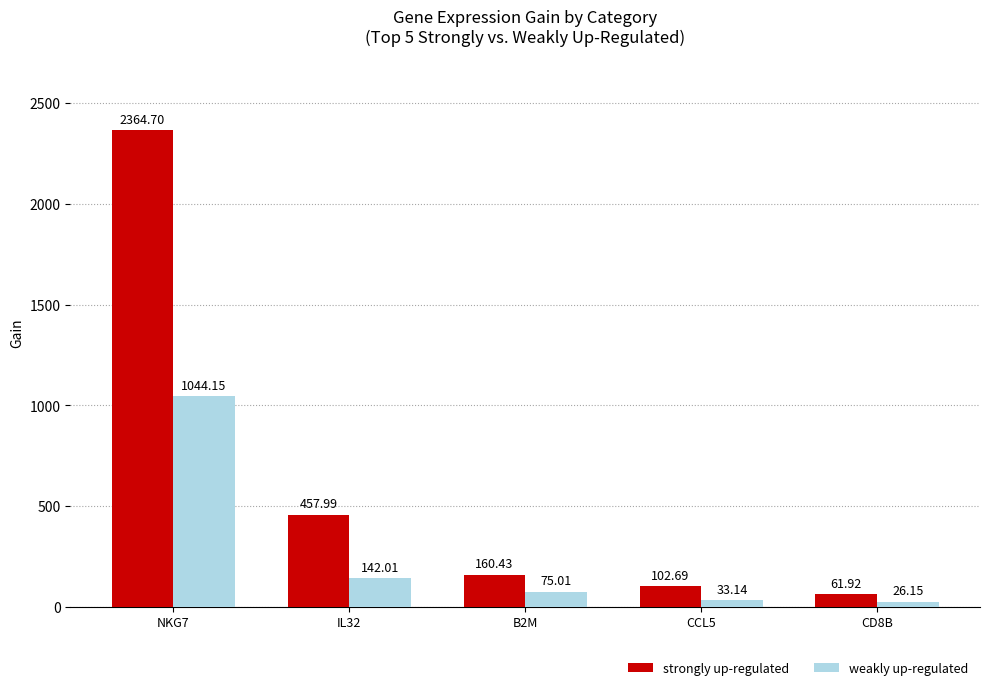

Rank the categories by strongly up-regulated value from highest to lowest.

NKG7, IL32, B2M, CCL5, CD8B